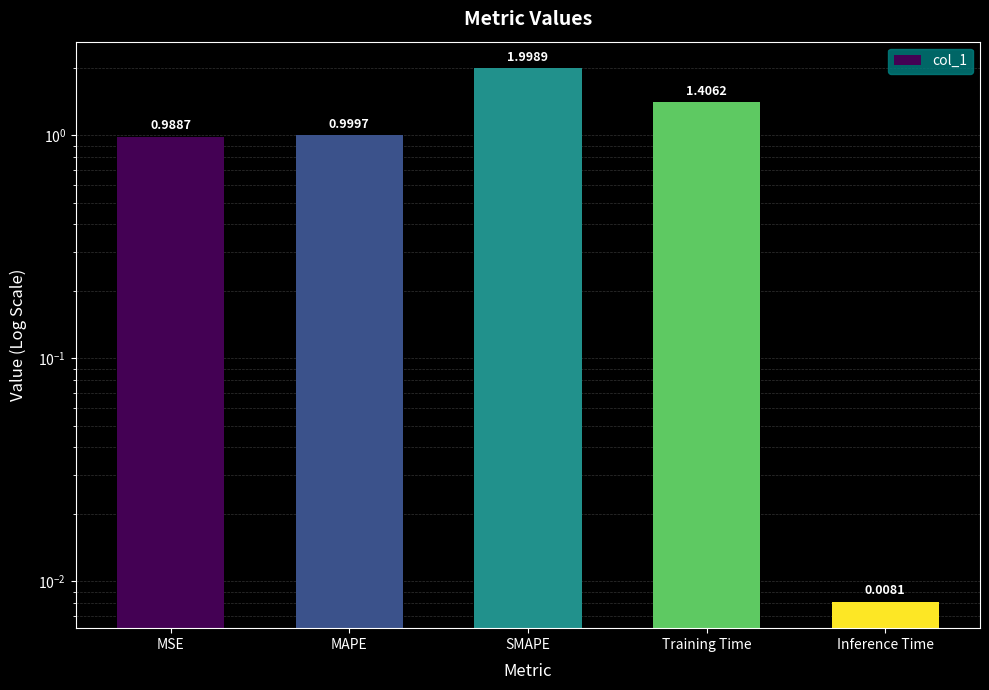

What is the label of the 5th bar from the left?

Inference Time